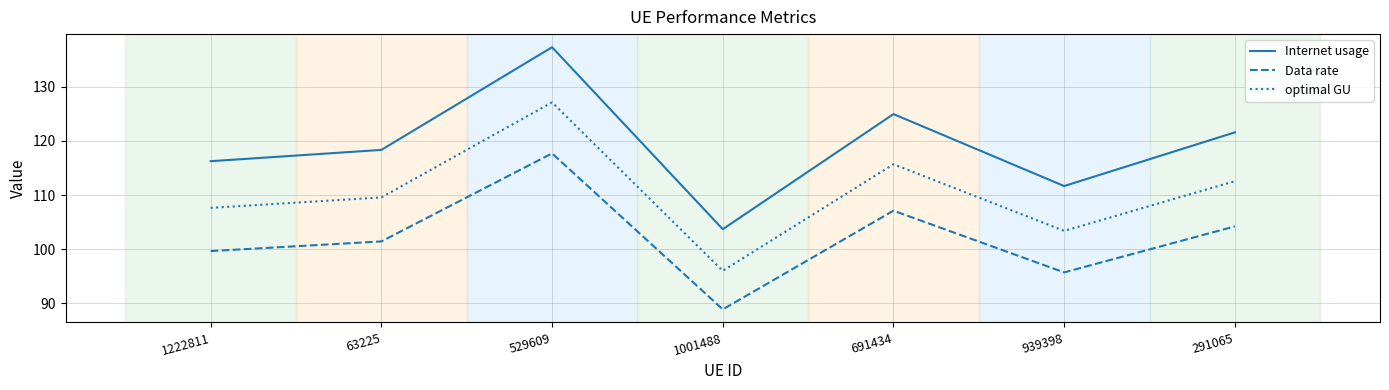

True or false: optimal GU and Data rate cross at least once.

False